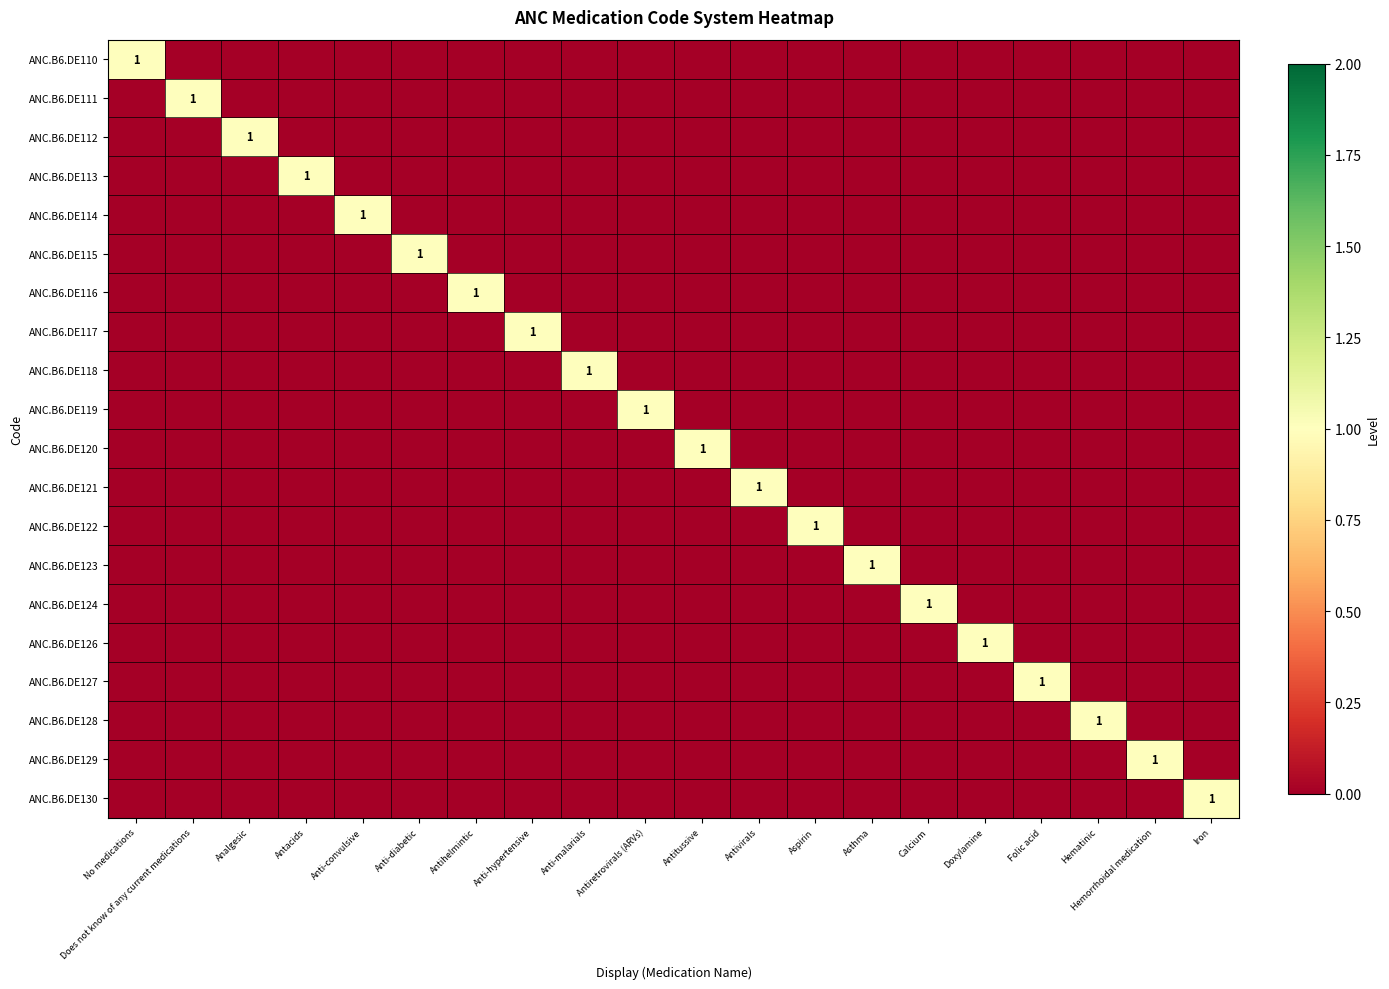

At which category is the sum across all series the highest?

No medications